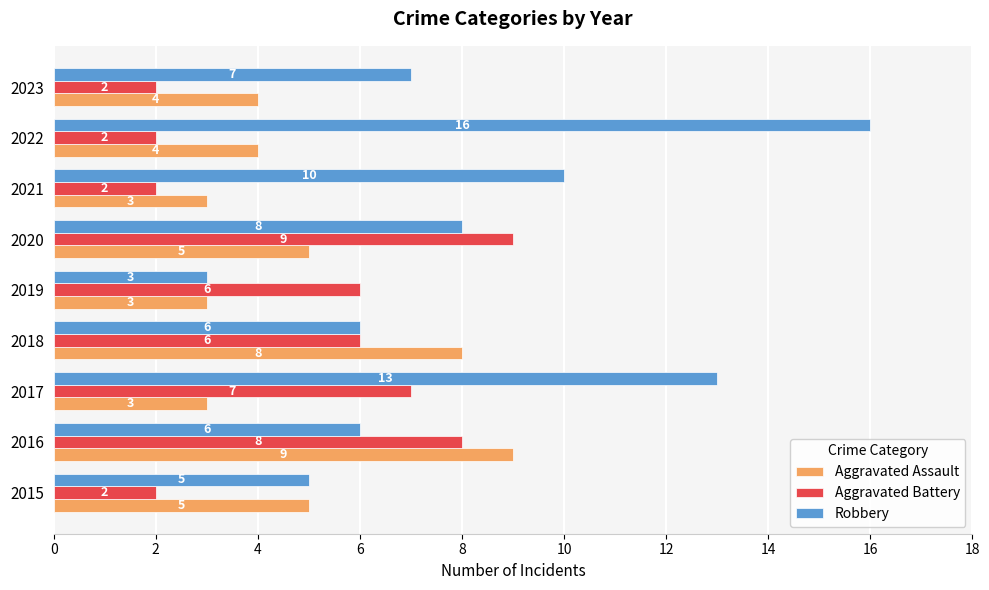

What is the approximate value of Robbery at 2020?

8